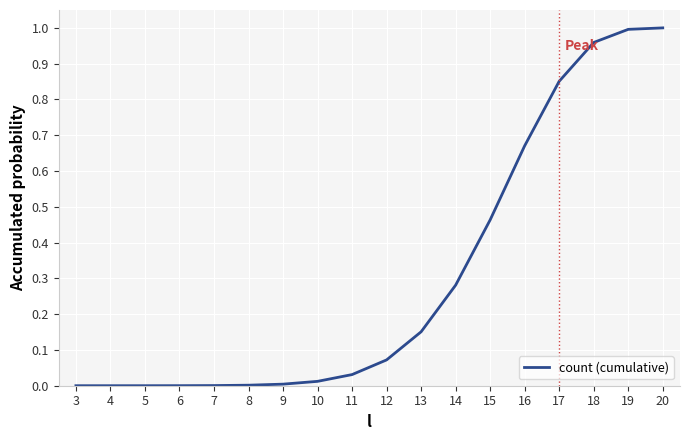

Is it true that the value at 8 is 0.0?

True